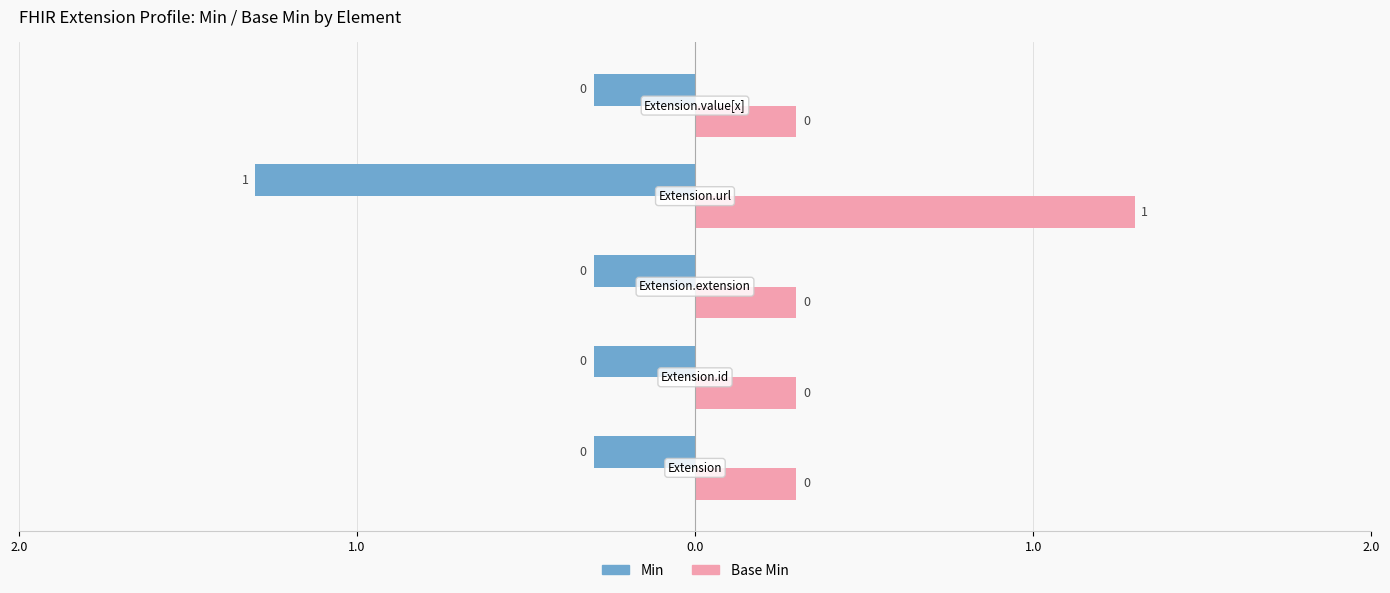

Reading left to right, what are all the values shown in this chart?

Min: 0	0	0	1	0
Base Min: 0	0	0	1	0